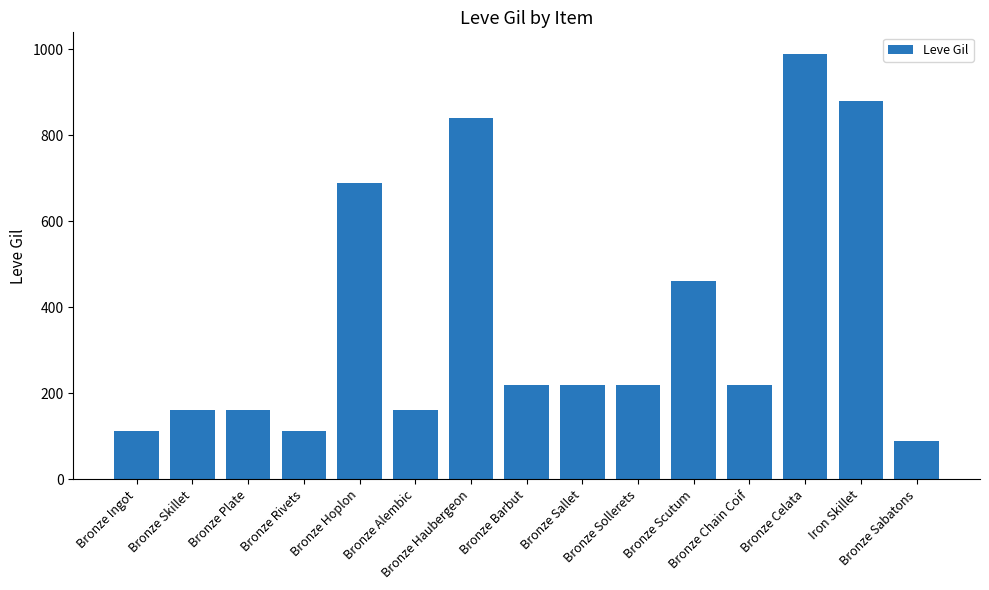

What is the label of the 1st bar from the left?

Bronze Ingot